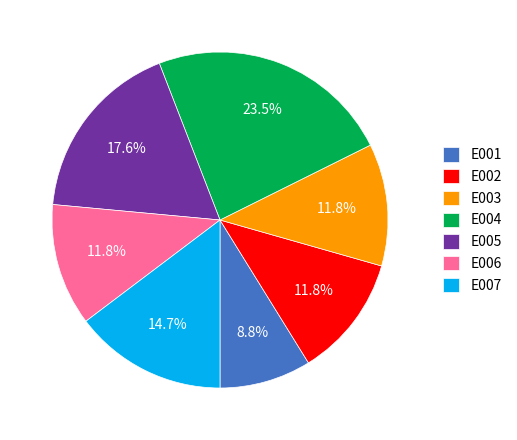

What is the ratio of the value at E005 to the value at E001?

2.0